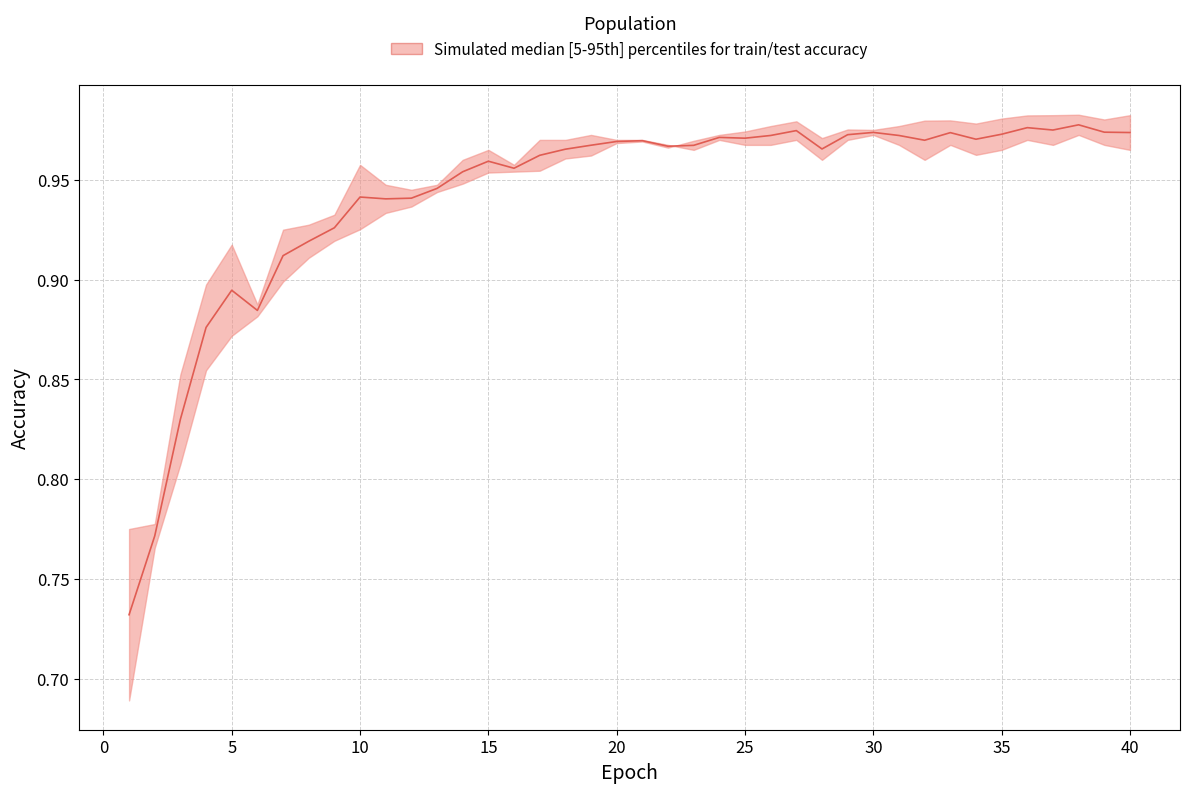

Count the number of categories in the chart.

40